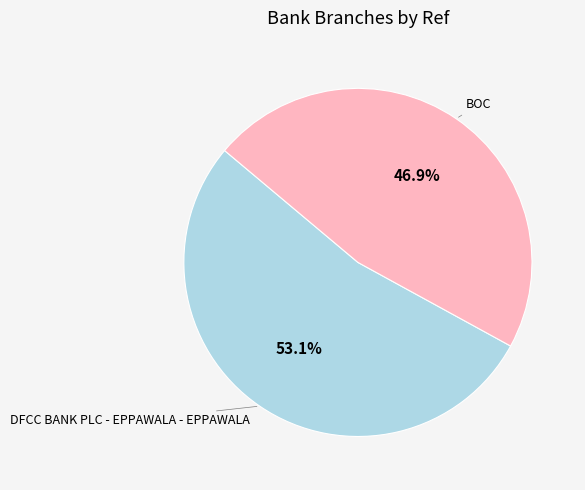

Is there any slice that represents more than half of the pie?

Yes